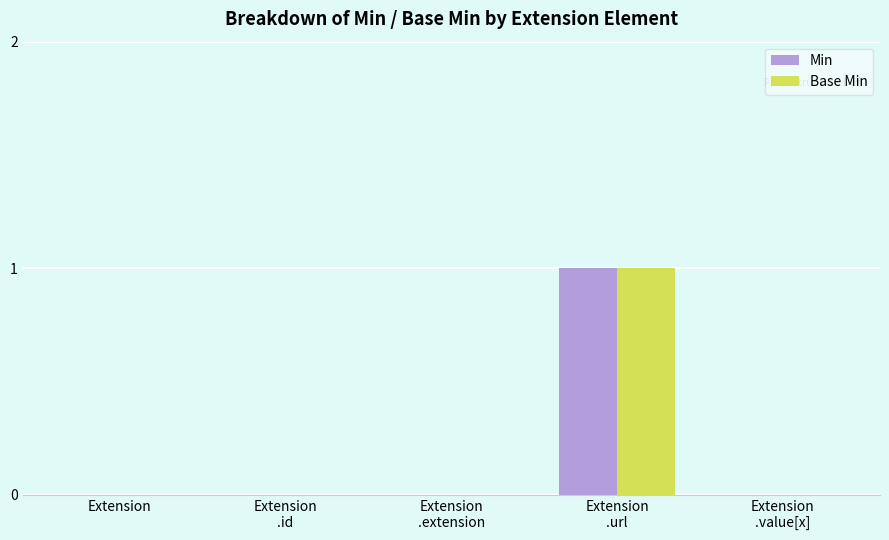

At which category is the sum across all series the highest?

Extension
.url